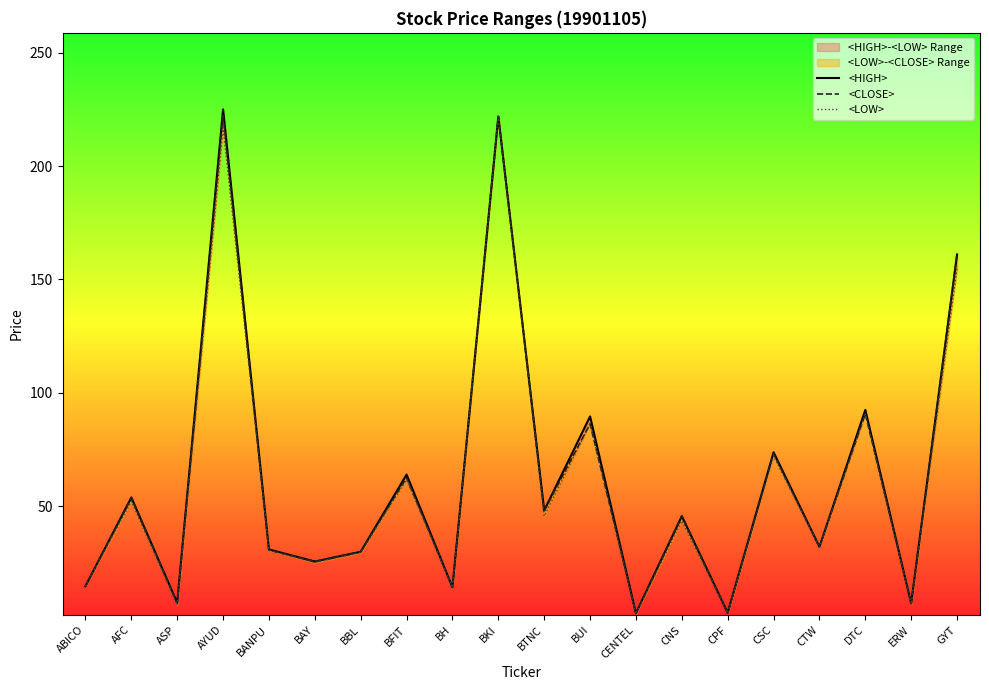

In <LOW>, how many points are lower than both neighbors (excluding endpoints)?

8